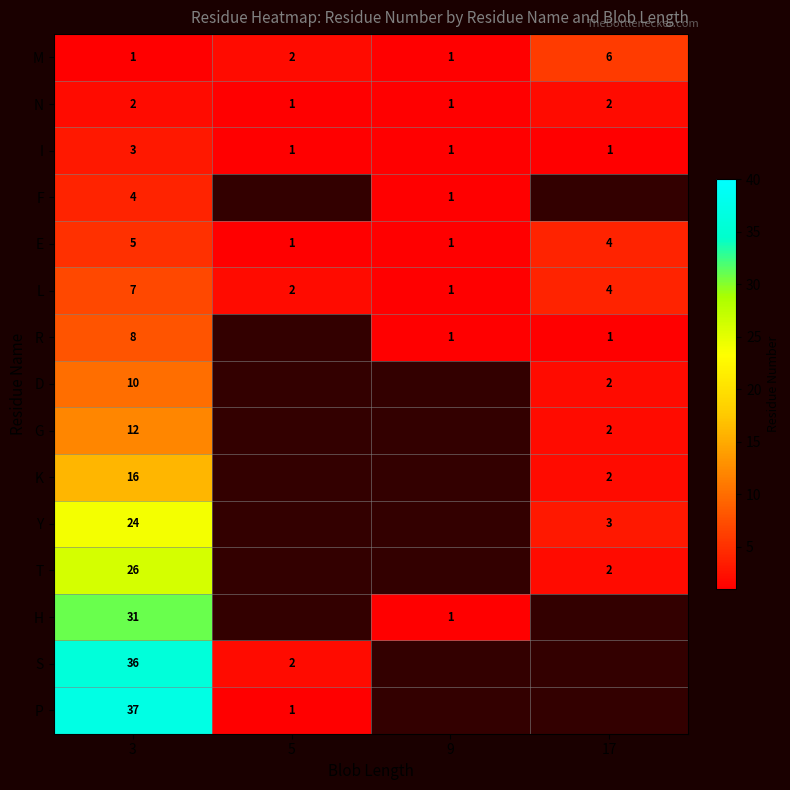

What is the sum of the L values at 17 and 9?

5